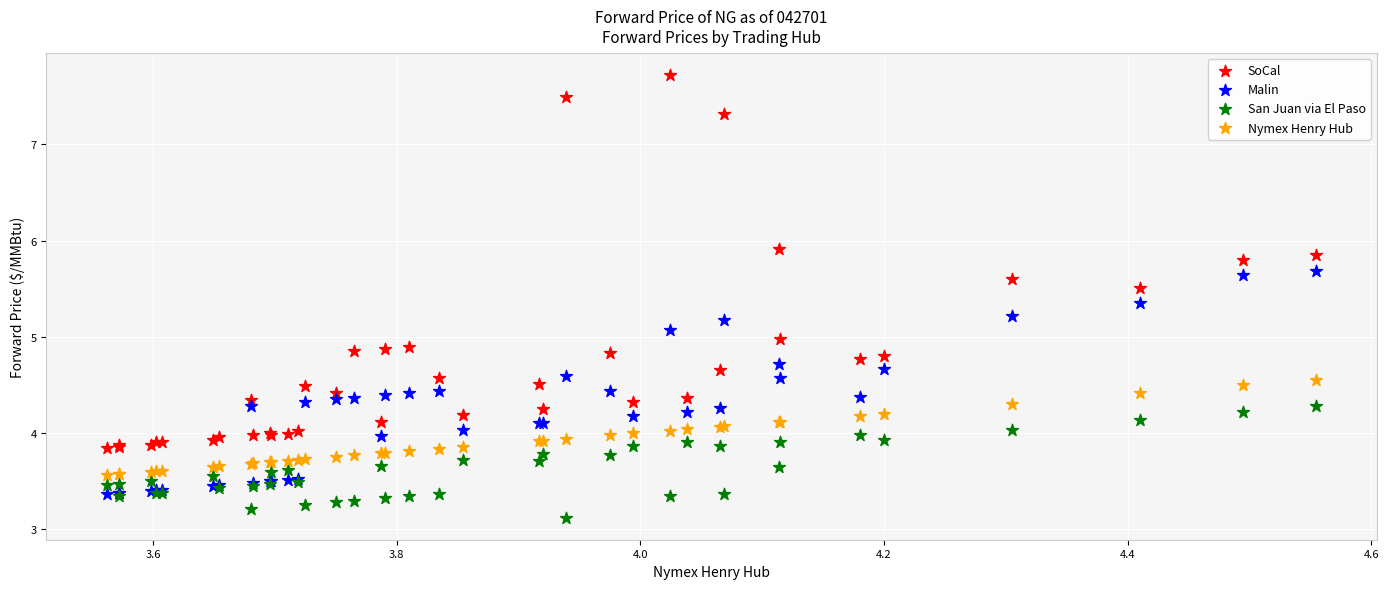

Which series reaches the minimum Y coordinate?

San Juan via El Paso